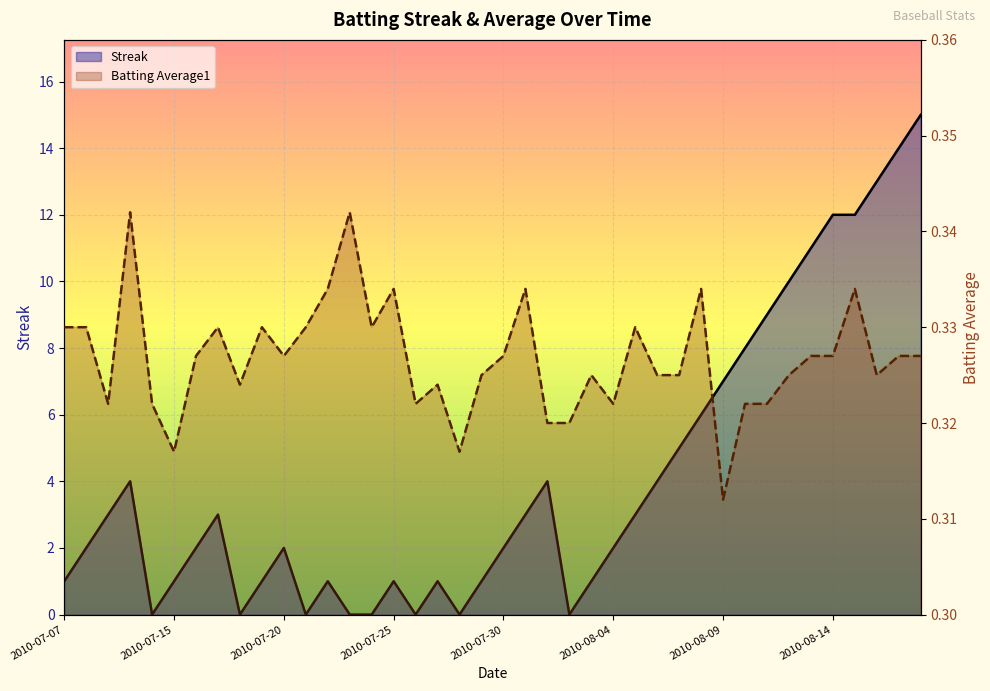

Reading left to right, extract all data points from this chart.

Streak: 2010-07-07=1.0	2010-07-08=2.0	2010-07-09=3.0	2010-07-10=4.0	2010-07-11=0.0	2010-07-15=1.0	2010-07-16=2.0	2010-07-17=3.0	2010-07-18=0.0	2010-07-19=1.0	2010-07-20=2.0	2010-07-21=0.0	2010-07-22=1.0	2010-07-23=0.0	2010-07-24=0.0	2010-07-25=1.0	2010-07-26=0.0	2010-07-27=1.0	2010-07-28=0.0	2010-07-29=1.0	2010-07-30=2.0	2010-07-31=3.0	2010-08-01=4.0	2010-08-02=0.0	2010-08-03=1.0	2010-08-04=2.0	2010-08-05=3.0	2010-08-06=4.0	2010-08-07=5.0	2010-08-08=6.0	2010-08-09=7.0	2010-08-10=8.0	2010-08-11=9.0	2010-08-12=10.0	2010-08-13=11.0	2010-08-14=12.0	2010-08-15=12.0	2010-08-16=13.0	2010-08-17=14.0	2010-08-18=15.0
Batting Average1: 2010-07-07=0.3	2010-07-08=0.3	2010-07-09=0.3	2010-07-10=0.3	2010-07-11=0.3	2010-07-15=0.3	2010-07-16=0.3	2010-07-17=0.3	2010-07-18=0.3	2010-07-19=0.3	2010-07-20=0.3	2010-07-21=0.3	2010-07-22=0.3	2010-07-23=0.3	2010-07-24=0.3	2010-07-25=0.3	2010-07-26=0.3	2010-07-27=0.3	2010-07-28=0.3	2010-07-29=0.3	2010-07-30=0.3	2010-07-31=0.3	2010-08-01=0.3	2010-08-02=0.3	2010-08-03=0.3	2010-08-04=0.3	2010-08-05=0.3	2010-08-06=0.3	2010-08-07=0.3	2010-08-08=0.3	2010-08-09=0.3	2010-08-10=0.3	2010-08-11=0.3	2010-08-12=0.3	2010-08-13=0.3	2010-08-14=0.3	2010-08-15=0.3	2010-08-16=0.3	2010-08-17=0.3	2010-08-18=0.3